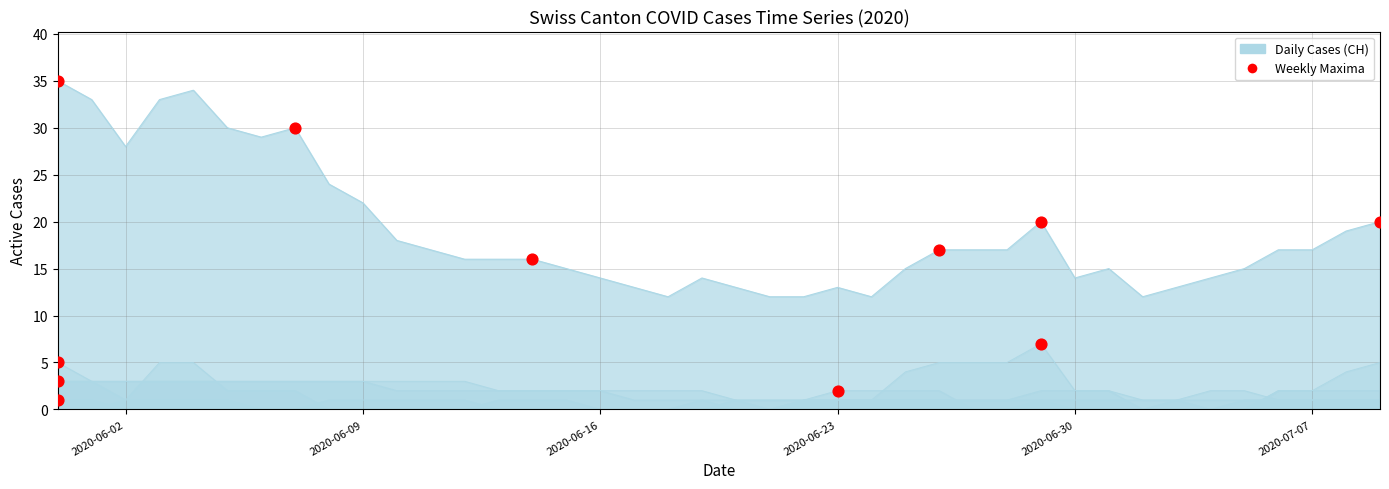

At how many categories does at least one series exceed 11?

40